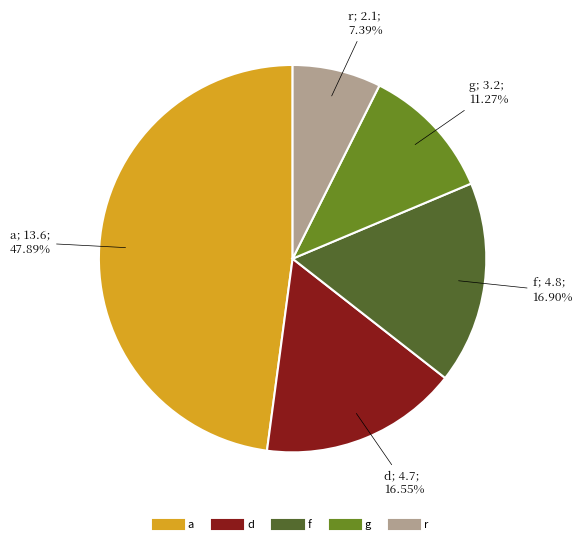

Combined, what portion of the pie is g and a?

59.2%